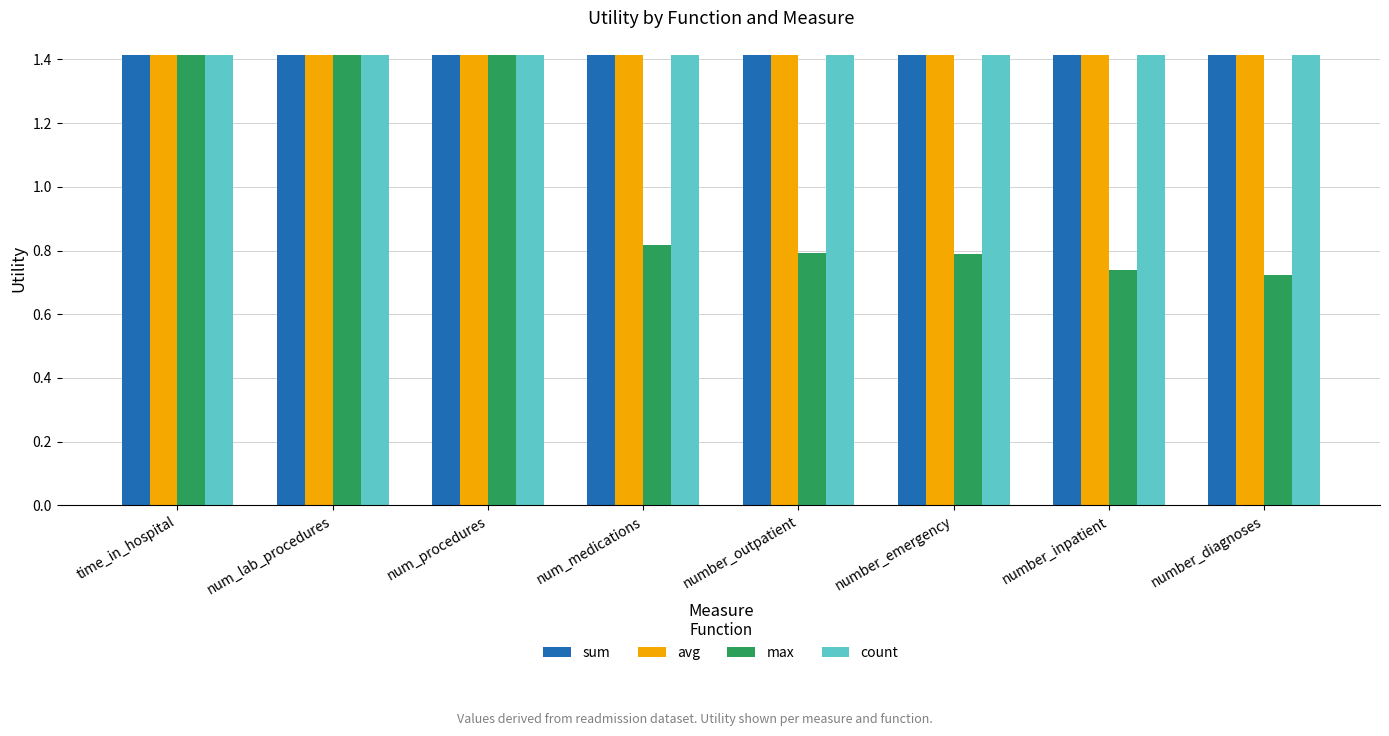

The value of count at number_diagnoses is 0.4. True or false?

False